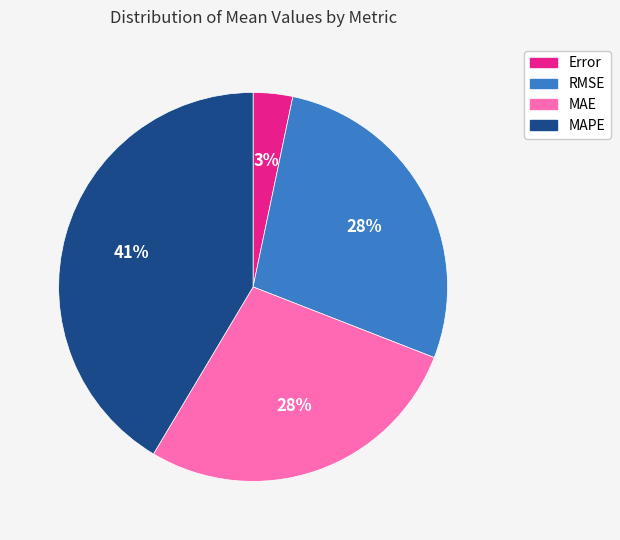

Which slice is the smallest?

Error